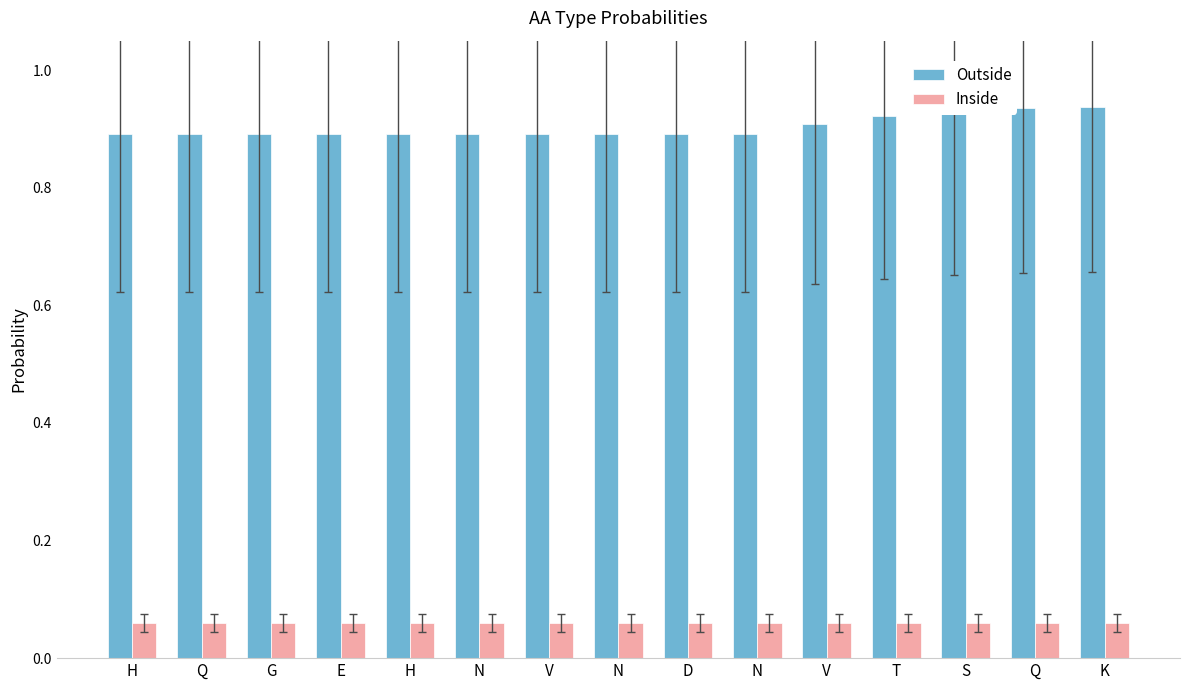

What are all the series names shown in the legend?

Outside, Inside